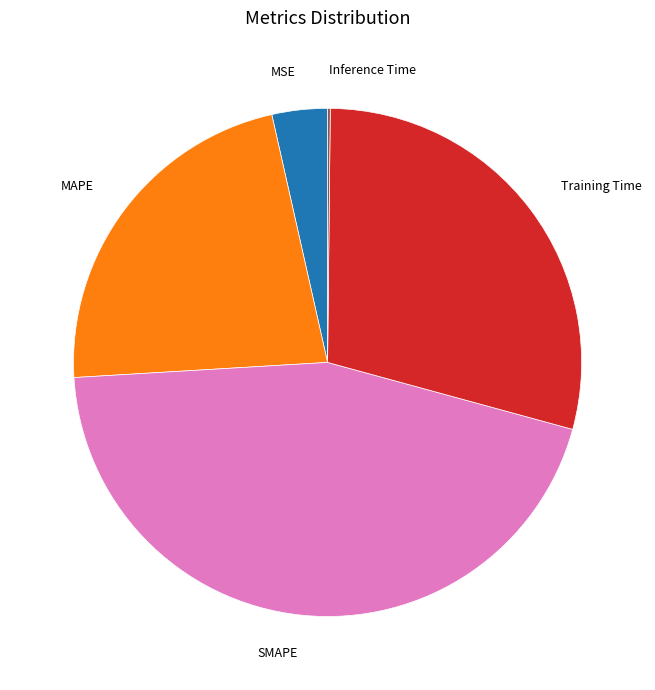

Is there any slice that represents more than half of the pie?

No